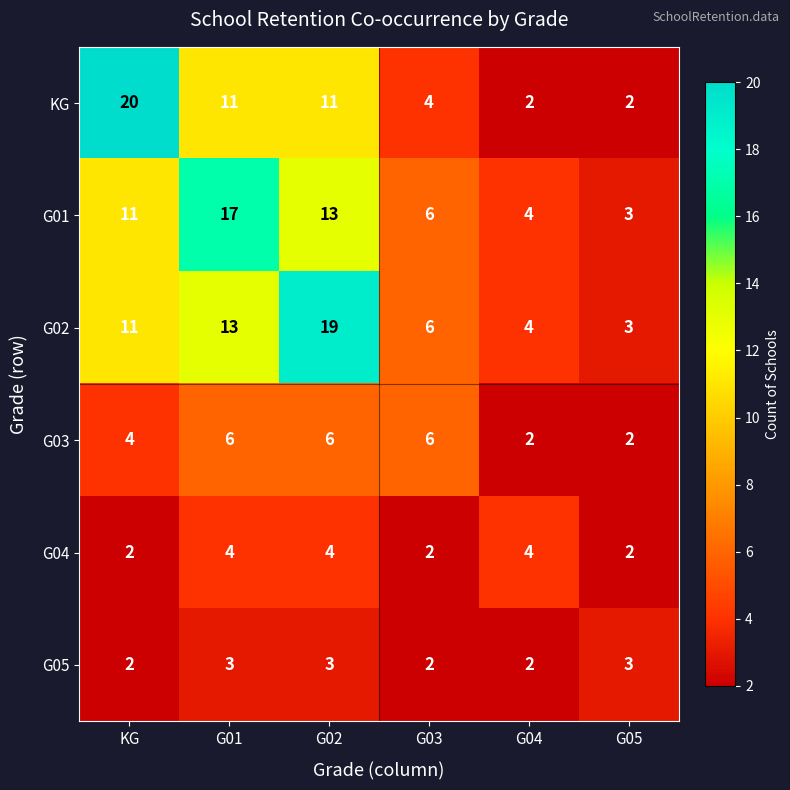

What is the average value of the G03 series?

4